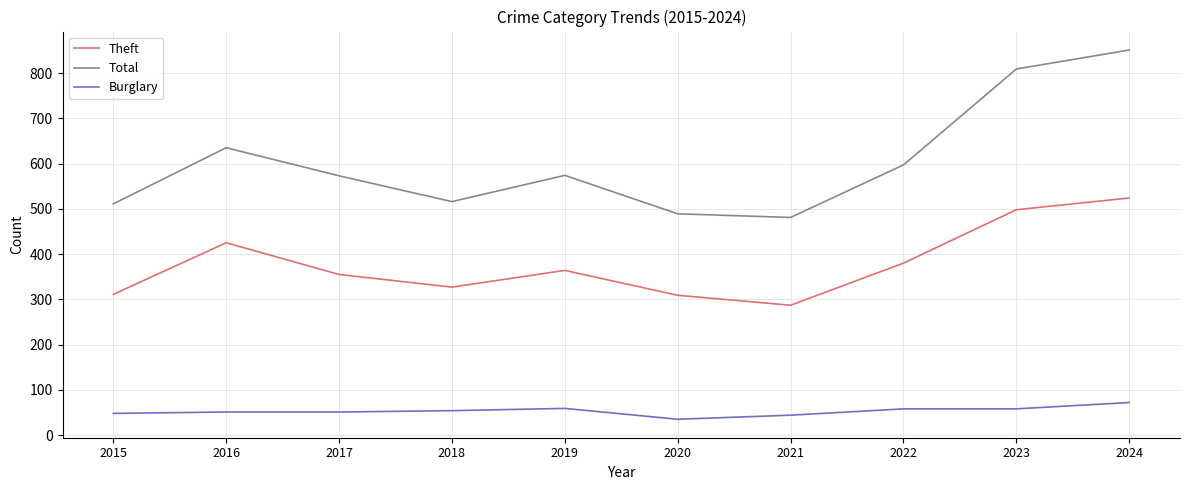

What value does the Theft series have at 2021, to the nearest 10?

290